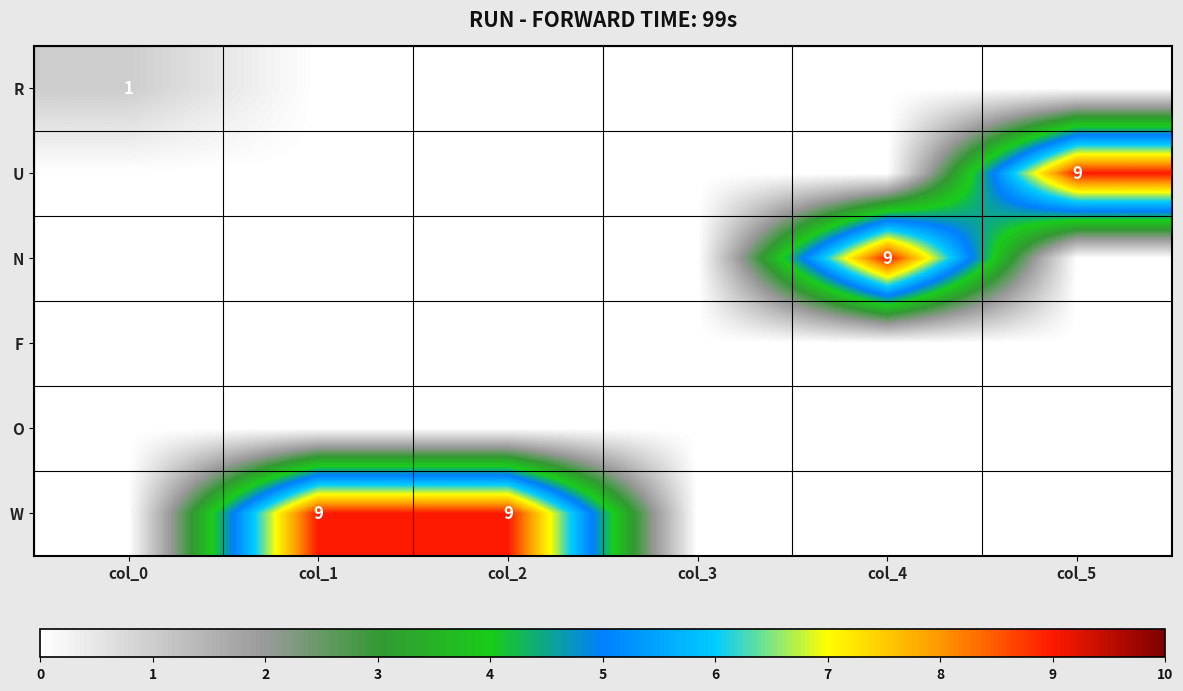

What is the difference between the maximum and minimum values in the N series?

9